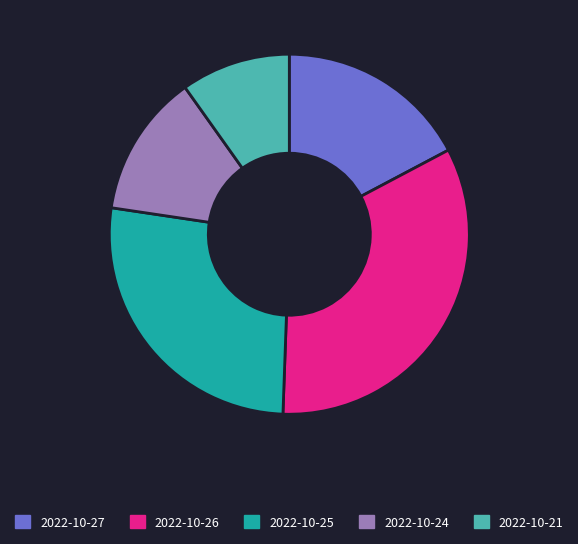

Between 2022-10-24 and 2022-10-21, which is larger?

2022-10-24